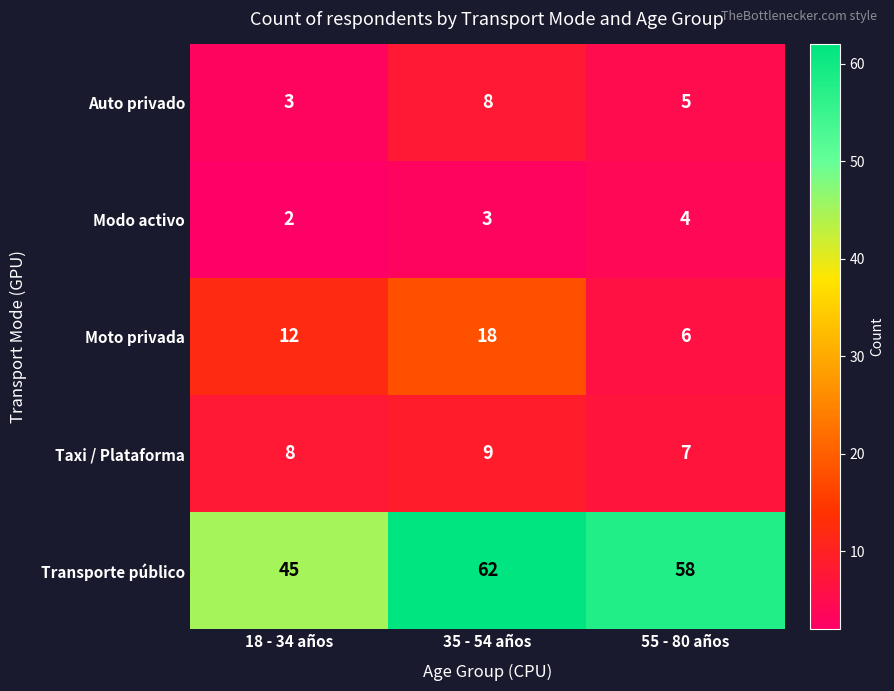

What is the greatest value displayed?

62